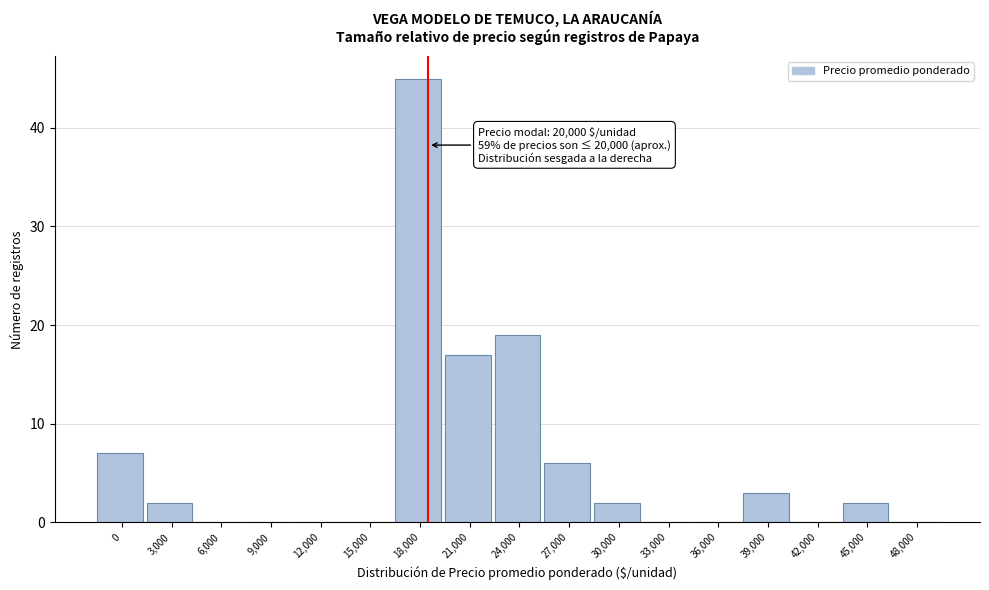

Reading left to right, transcribe all the data shown in this chart.

0=7	3,000=2	6,000=0	9,000=0	12,000=0	15,000=0	18,000=45	21,000=17	24,000=19	27,000=6	30,000=2	33,000=0	36,000=0	39,000=3	42,000=0	45,000=2	48,000=0